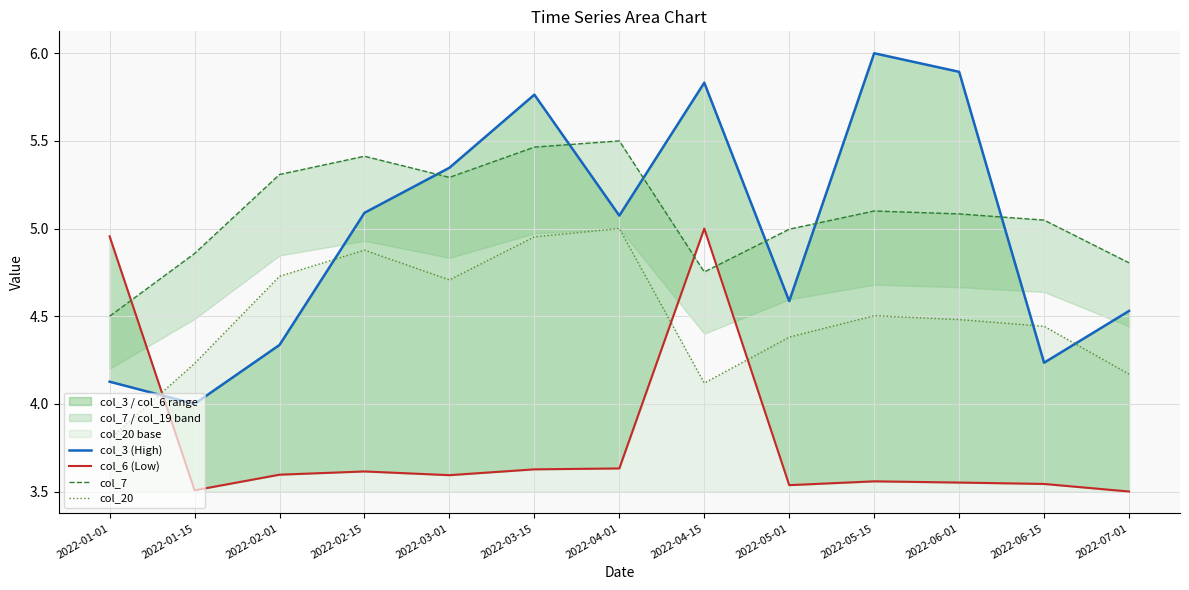

Reading left to right, transcribe all the data shown in this chart.

col_3 (High): 2022-01-01=4.1	2022-01-15=4.0	2022-02-01=4.3	2022-02-15=5.1	2022-03-01=5.3	2022-03-15=5.8	2022-04-01=5.1	2022-04-15=5.8	2022-05-01=4.6	2022-05-15=6.0	2022-06-01=5.9	2022-06-15=4.2	2022-07-01=4.5
col_6 (Low): 2022-01-01=5.0	2022-01-15=3.5	2022-02-01=3.6	2022-02-15=3.6	2022-03-01=3.6	2022-03-15=3.6	2022-04-01=3.6	2022-04-15=5.0	2022-05-01=3.5	2022-05-15=3.6	2022-06-01=3.6	2022-06-15=3.5	2022-07-01=3.5
col_7: 2022-01-01=4.5	2022-01-15=4.9	2022-02-01=5.3	2022-02-15=5.4	2022-03-01=5.3	2022-03-15=5.5	2022-04-01=5.5	2022-04-15=4.8	2022-05-01=5.0	2022-05-15=5.1	2022-06-01=5.1	2022-06-15=5.0	2022-07-01=4.8
col_20: 2022-01-01=3.8	2022-01-15=4.2	2022-02-01=4.7	2022-02-15=4.9	2022-03-01=4.7	2022-03-15=5.0	2022-04-01=5.0	2022-04-15=4.1	2022-05-01=4.4	2022-05-15=4.5	2022-06-01=4.5	2022-06-15=4.4	2022-07-01=4.2